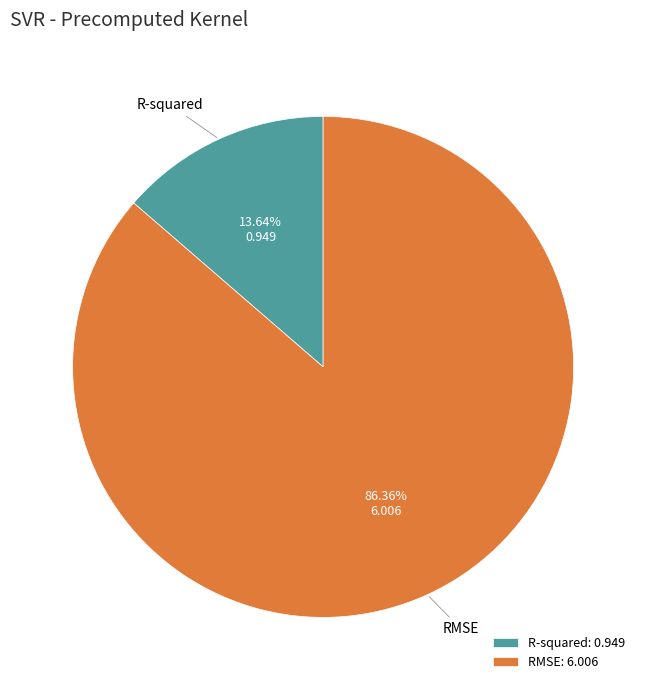

To the nearest percent, what portion does RMSE represent?

86%